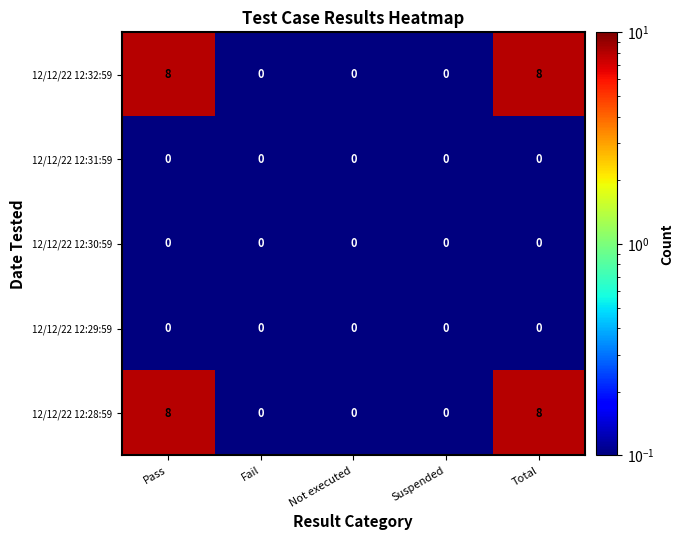

What is the total value across all series at Total?

16